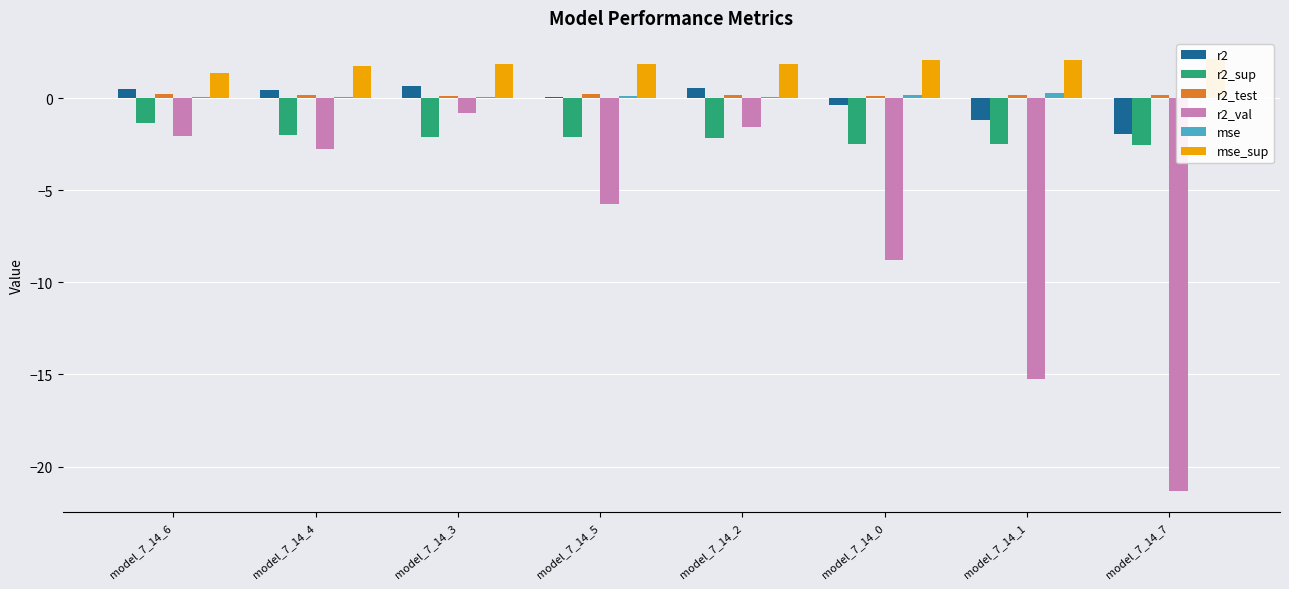

What is the total value across all series at model_7_14_5?

-5.6